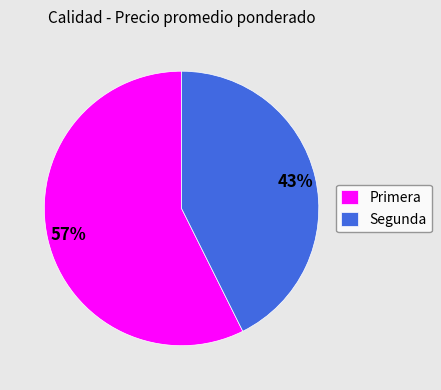

To the nearest percent, what portion does Primera represent?

57%